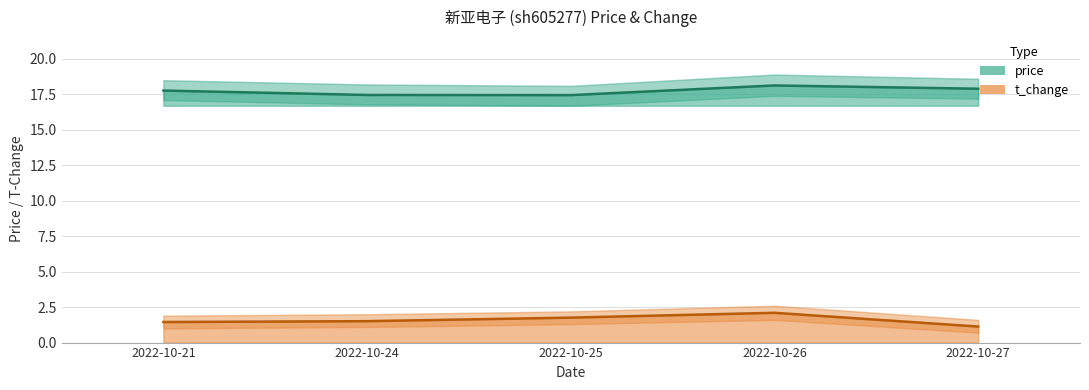

What is the minimum value shown in the chart?

1.1